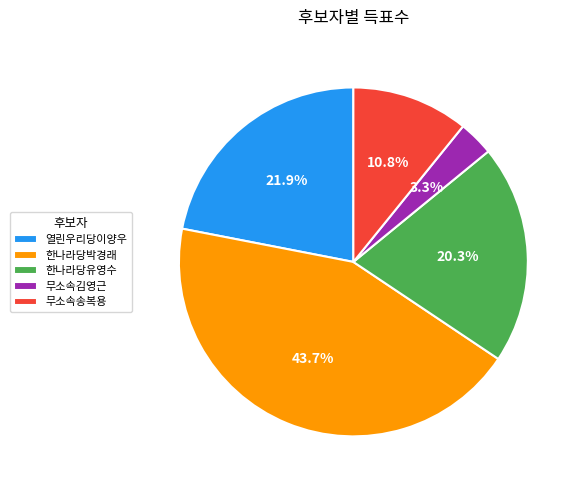

True or false: 한나라당박경래 accounts for 57% of the total.

False